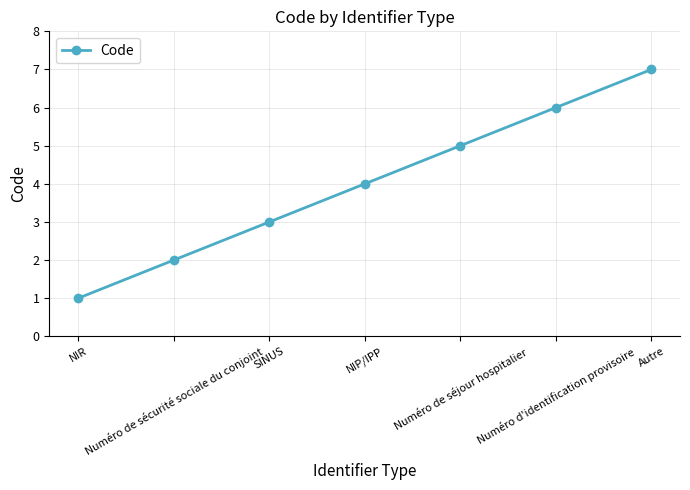

The chart shows a value of 4 at NIP/IPP. True or false?

True